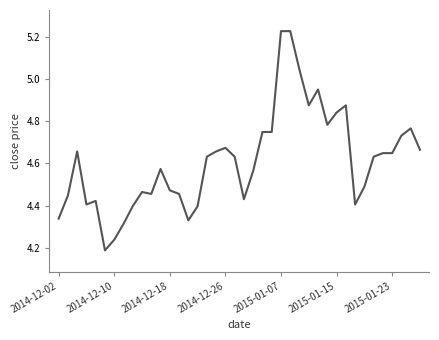

What is the difference between the maximum and minimum values?

1.0